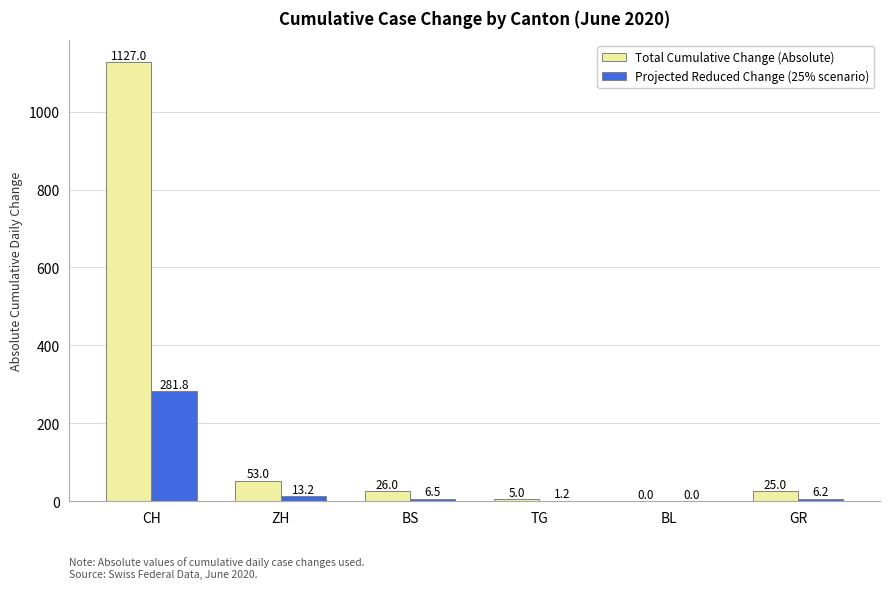

Where is Projected Reduced Change (25% scenario) nearest to the value 140?

ZH